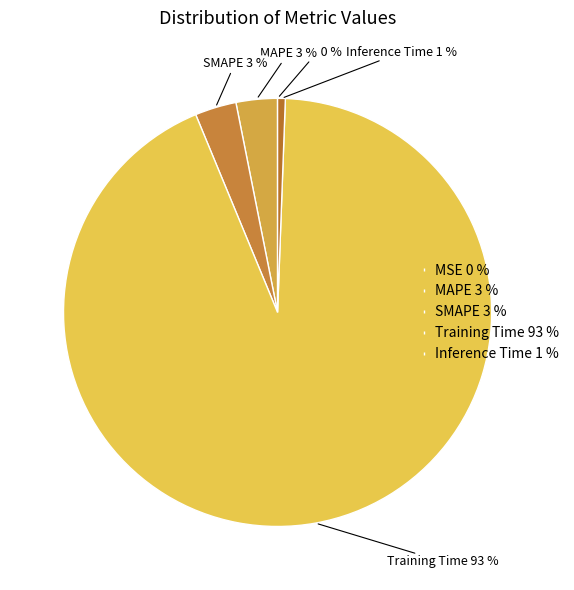

To the nearest percent, what is the difference between the largest and smallest slice percentages?

93%